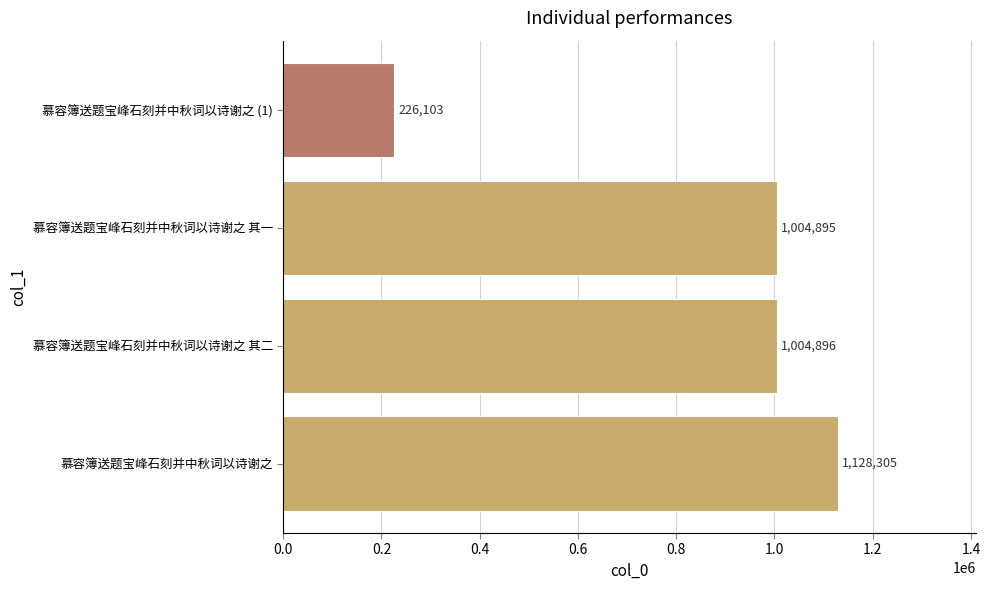

Count the number of data series in this chart.

1